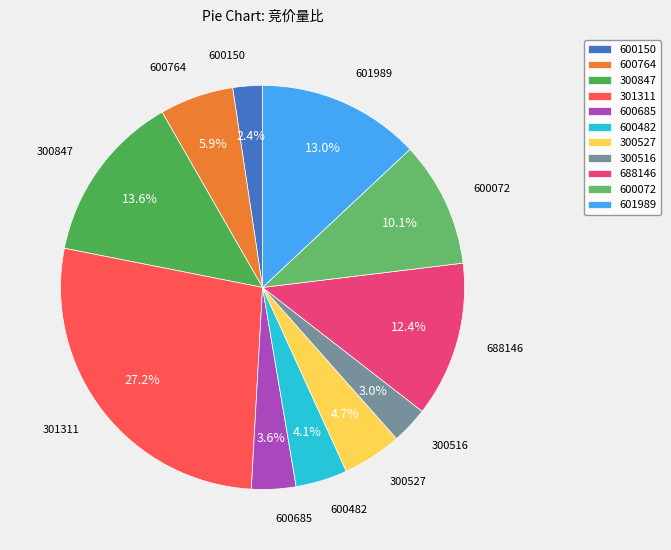

Between 600072 and 600685, which is larger?

600072